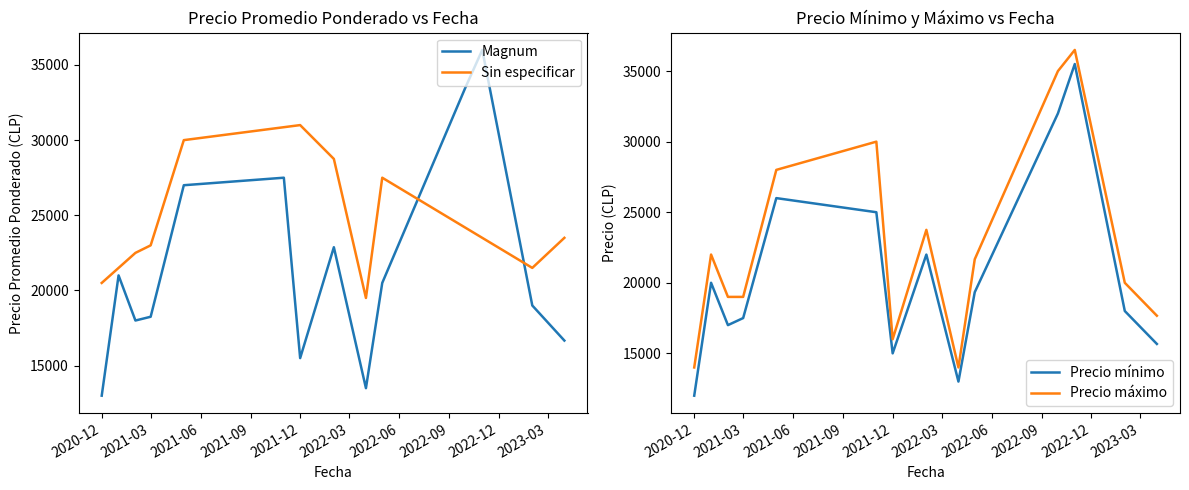

True or false: Precio mínimo and Precio máximo cross at least once.

False